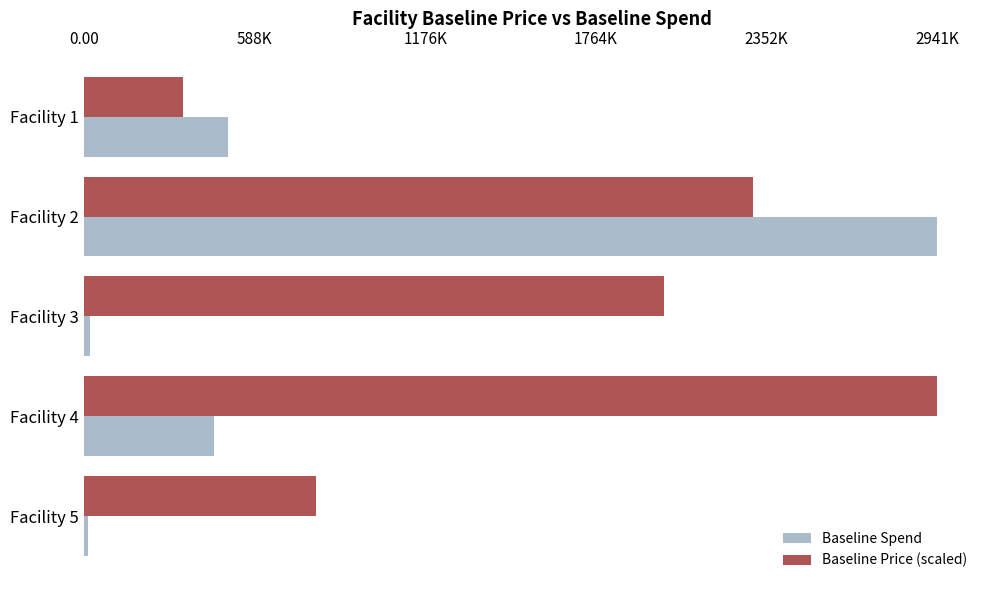

What are all the series names shown in the legend?

Baseline Spend, Baseline Price (scaled)